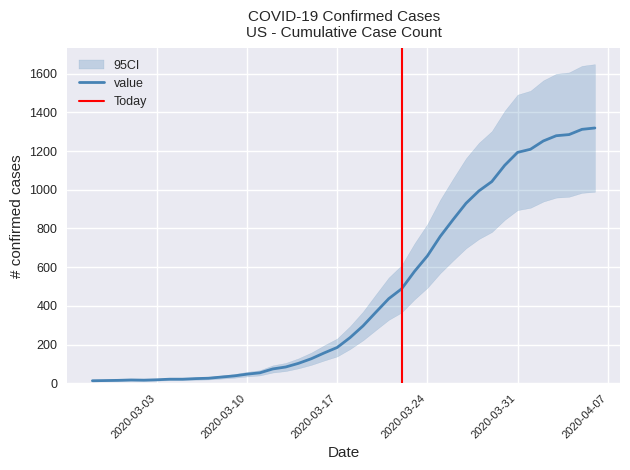

True or false: there are more than 0 points higher than both neighbors.

True